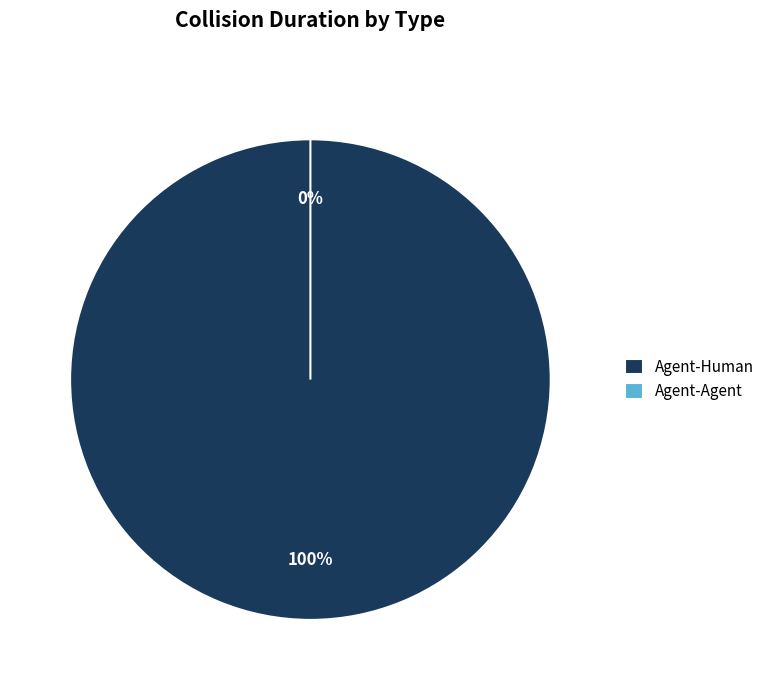

Which has a higher value, Agent-Agent or Agent-Human?

Agent-Human